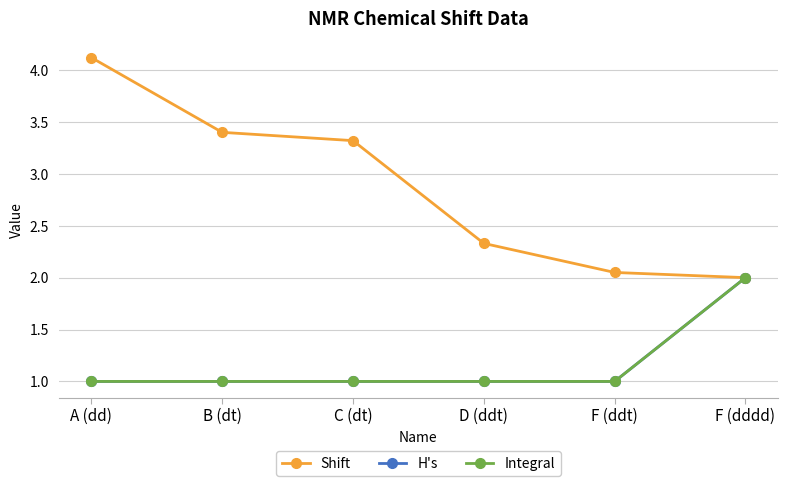

What is the total value across all series at D (ddt)?

4.3